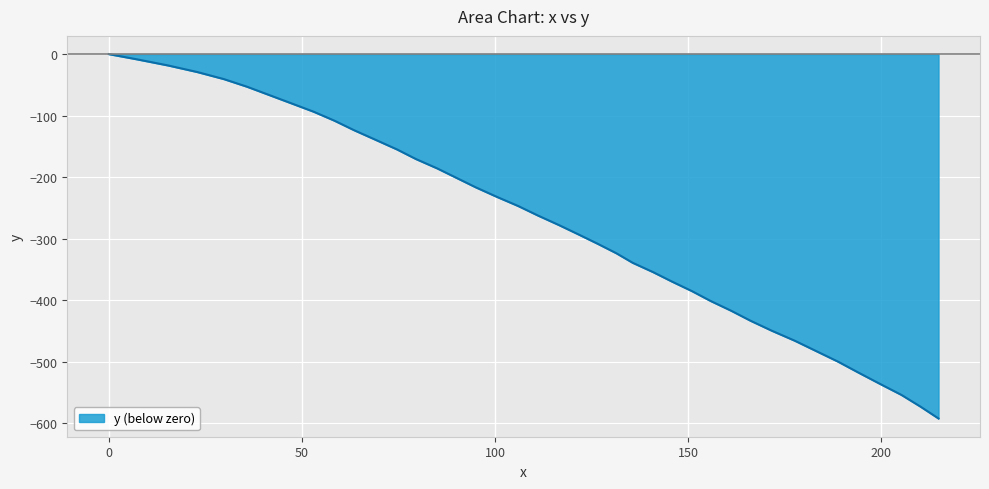

What is the minimum value shown in the chart?

-591.9